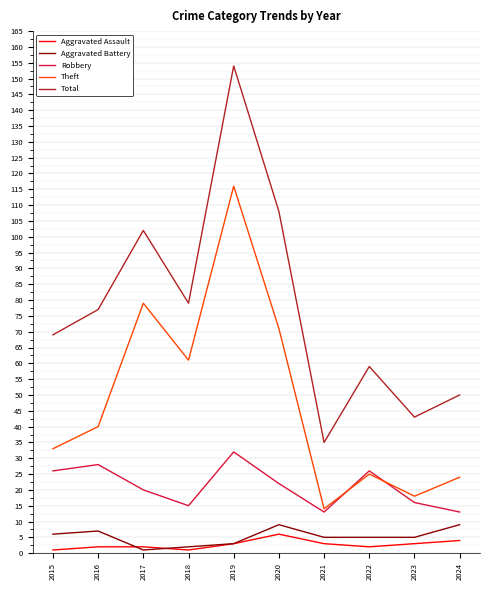

At which category is the sum across all series the highest?

2019